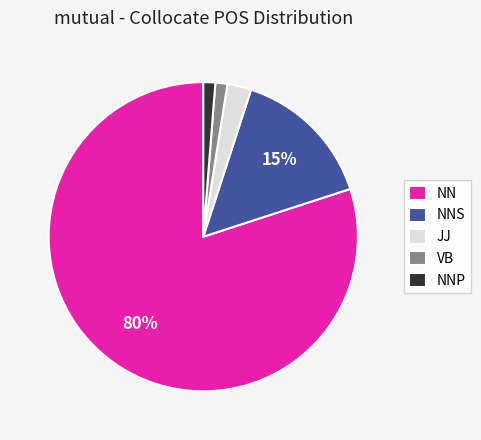

How many slices are in this pie chart?

5